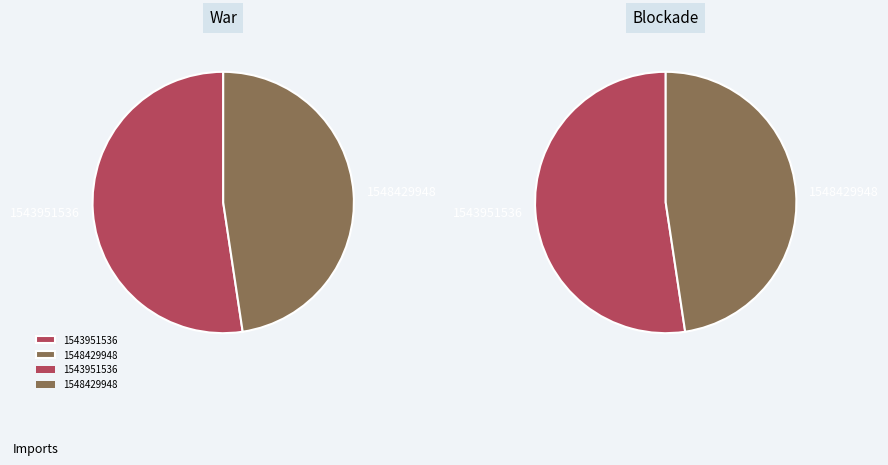

How many slices are in this pie chart?

2